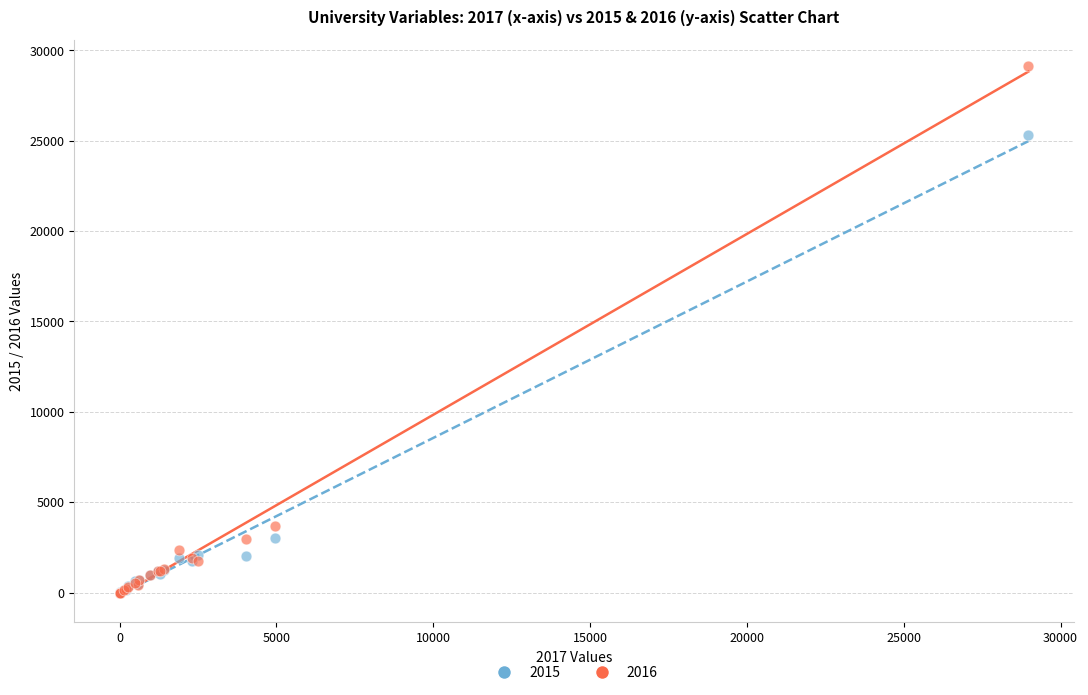

What are all the series names shown in the legend?

2015, 2016